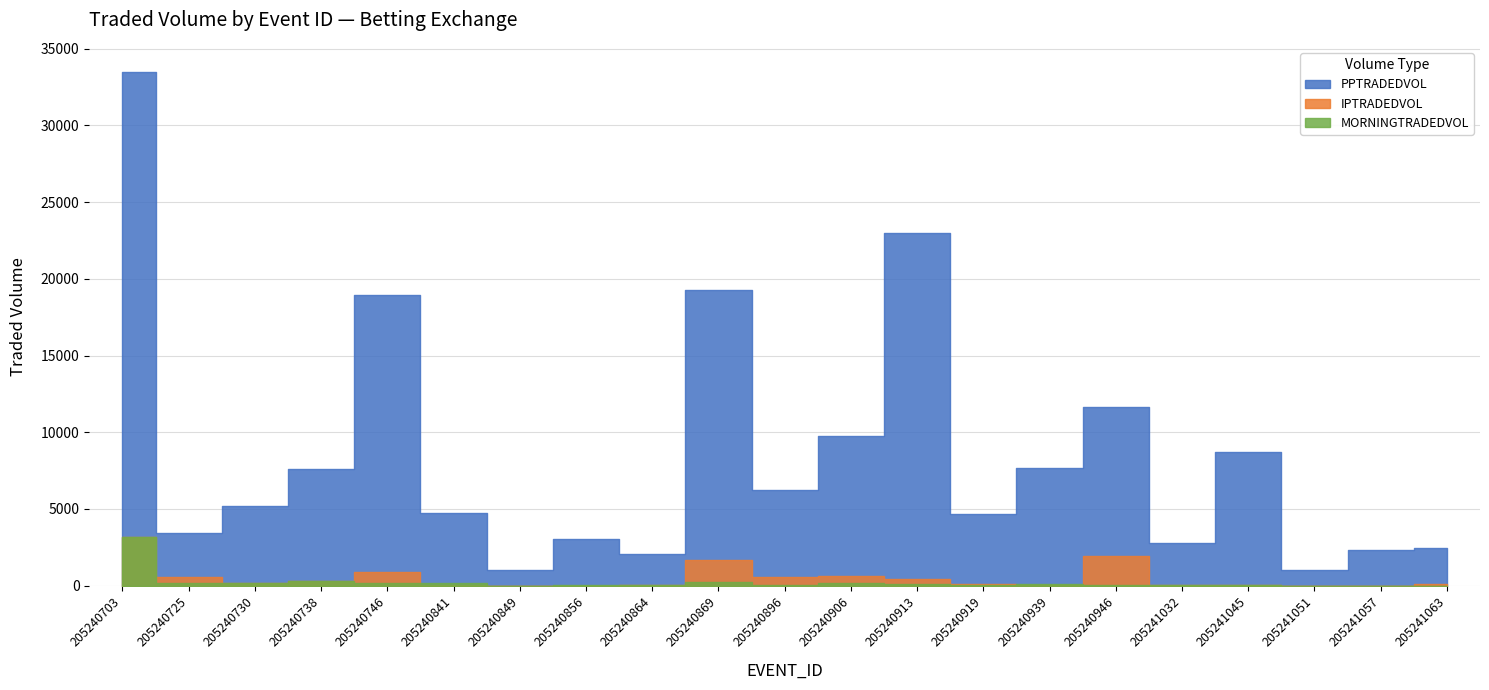

The value of PPTRADEDVOL at 205241045 is 4726.6. True or false?

False